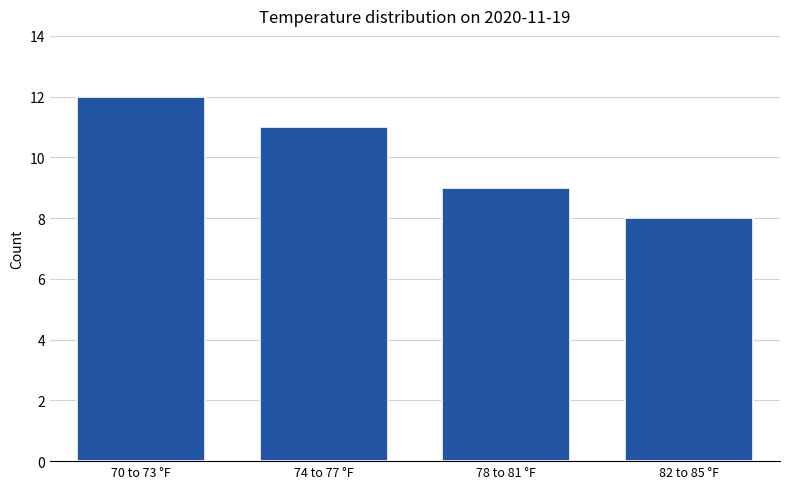

Reading right to left, extract all data points from this chart.

82 to 85 °F=8	78 to 81 °F=9	74 to 77 °F=11	70 to 73 °F=12